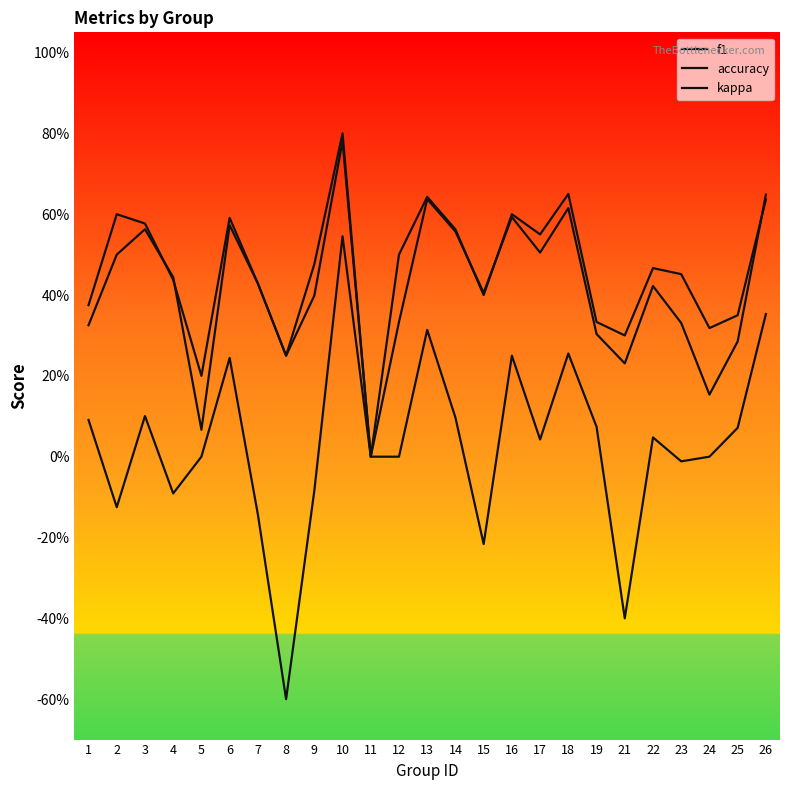

What is the sum of all f1 values?

10.4